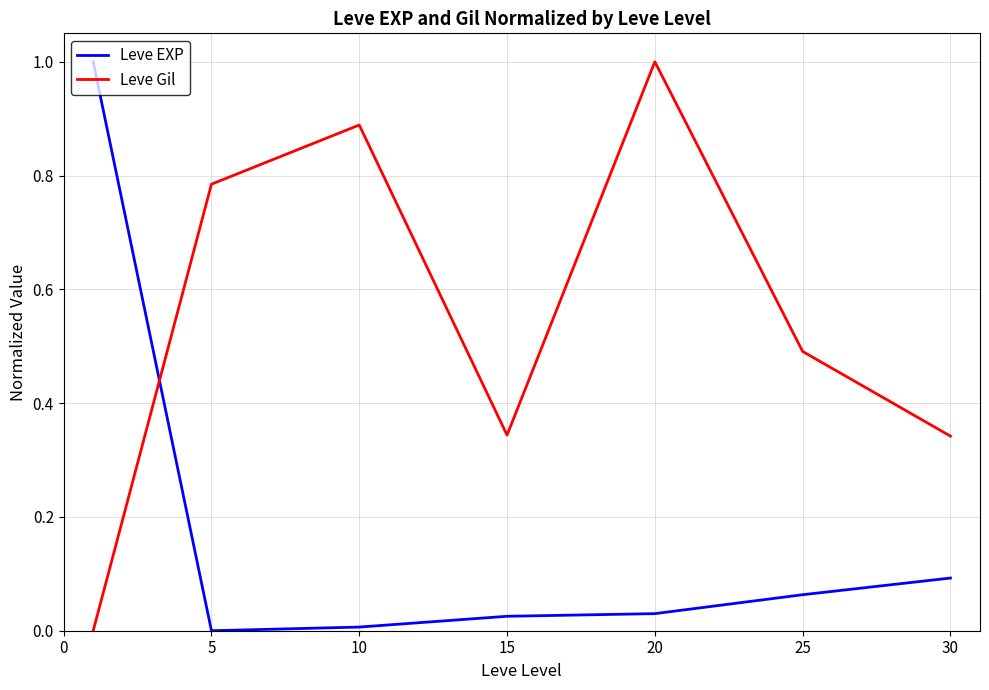

Which series has the largest total across all categories?

Leve Gil